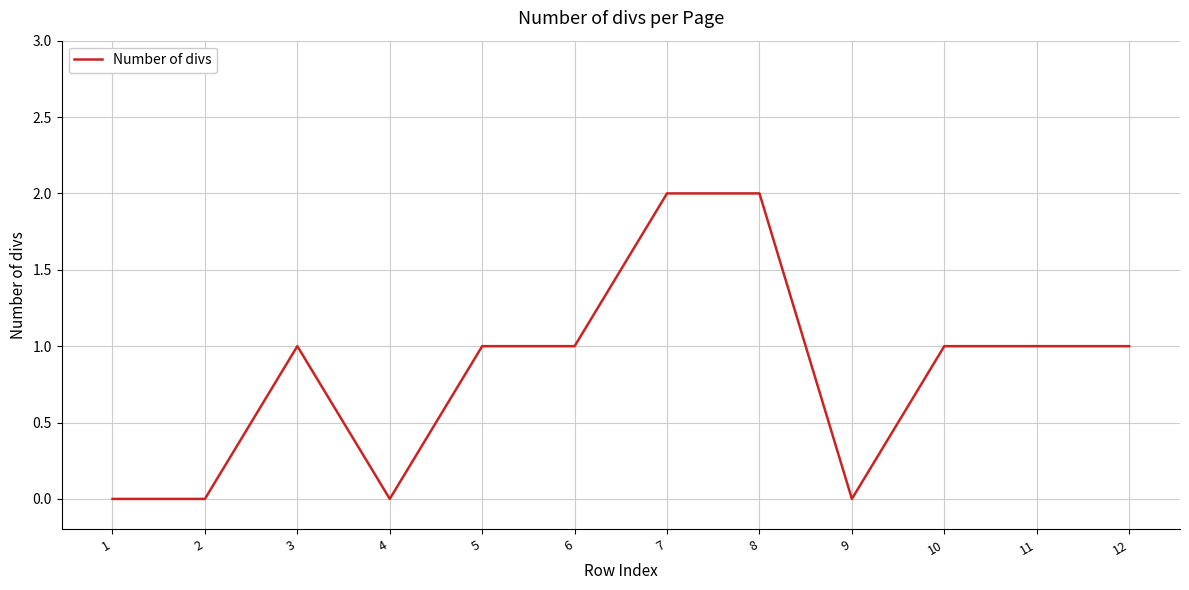

What is the average value?

1